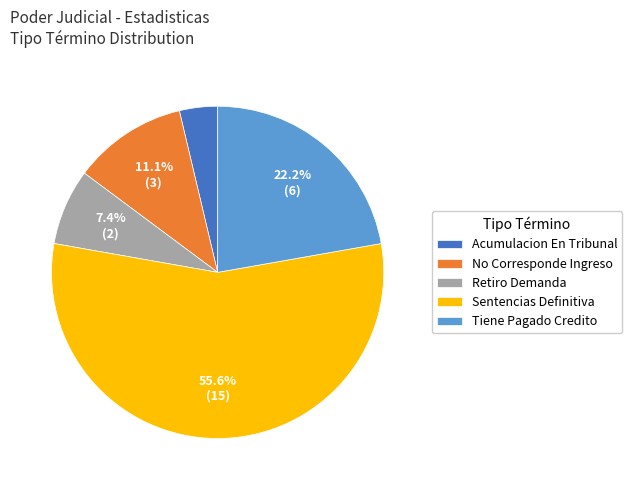

Combined, what portion of the pie is Tiene Pagado Credito and Sentencias Definitiva?

77.8%